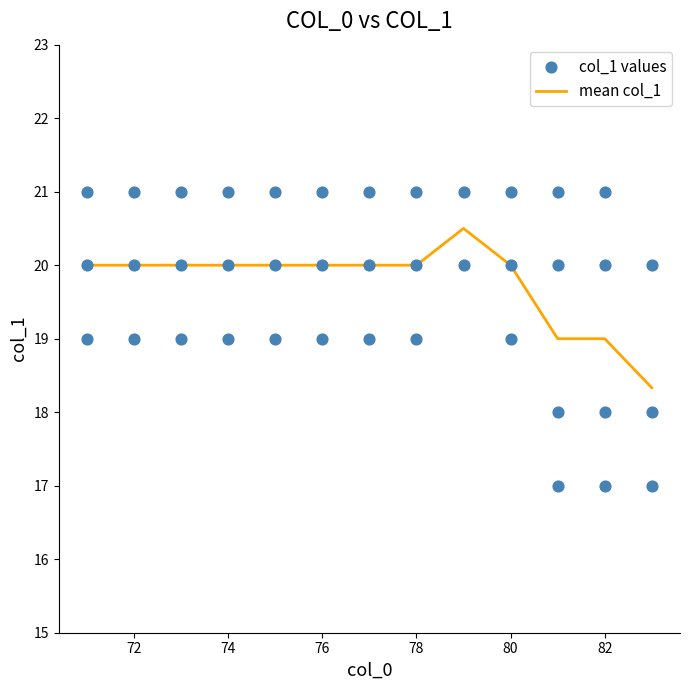

Which series reaches the maximum Y coordinate?

col_1_scatter